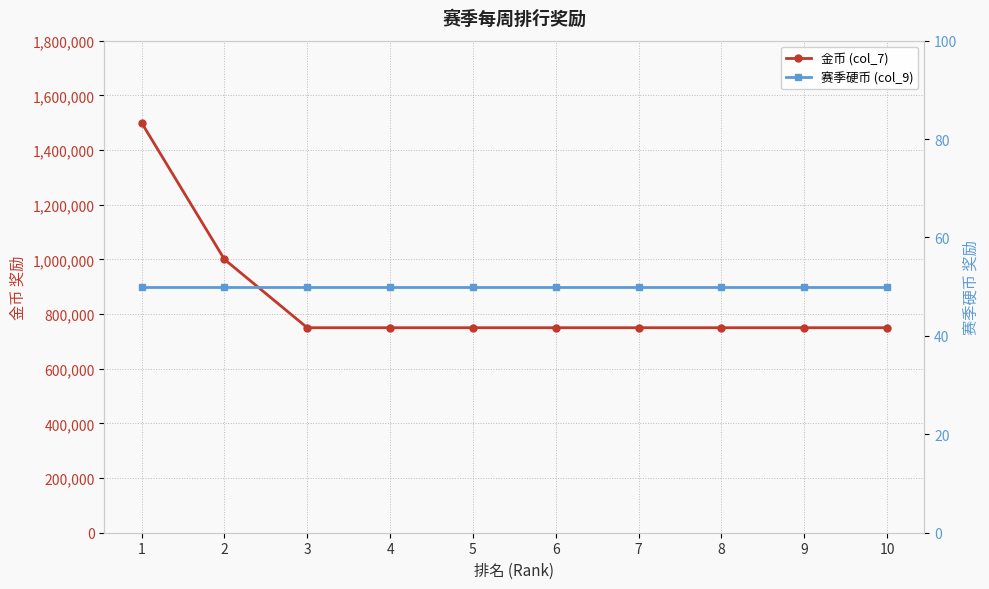

What are all the series names shown in the legend?

金币 (col_7), 赛季硬币 (col_9)